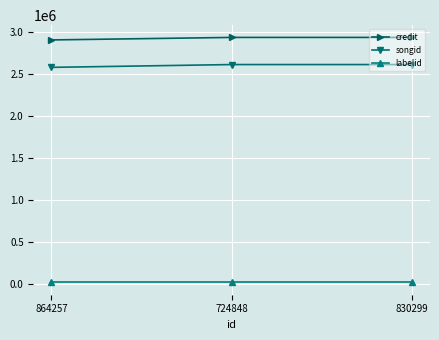

Reading left to right, transcribe all the data shown in this chart.

credit: 2903465	2933333	2933333
songid: 2577191	2610608	2610608
labelid: 18560	18560	18560